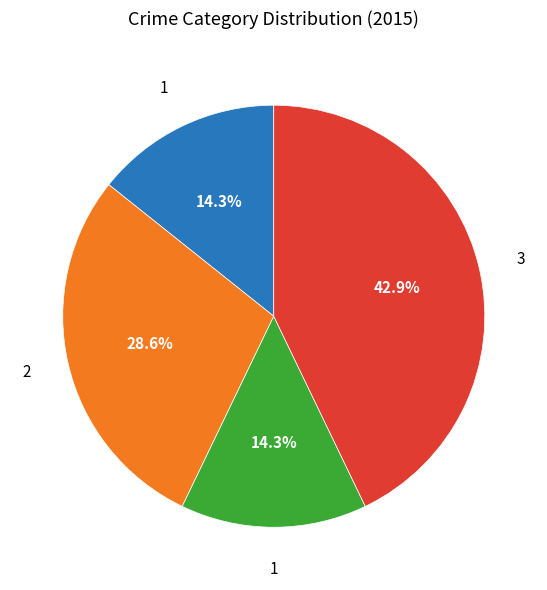

Does any single category account for the majority?

No